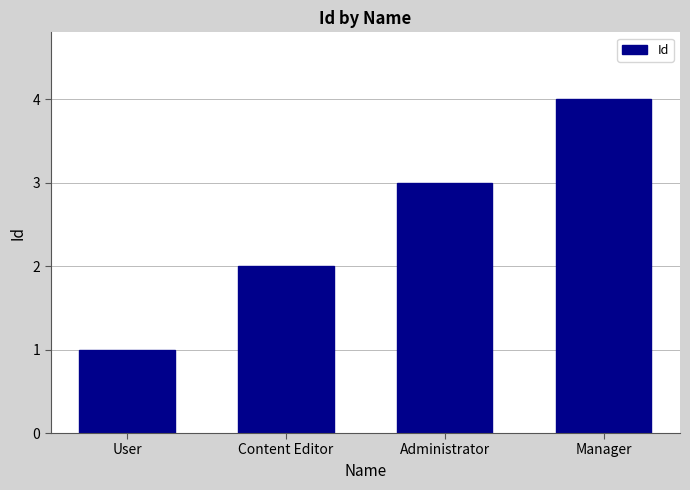

What is the difference between the second highest and second lowest values?

1